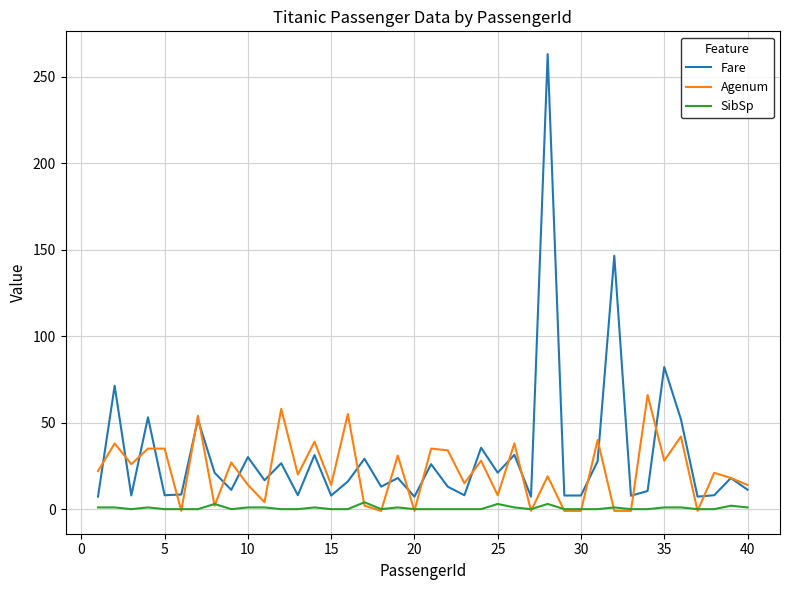

Which series has the widest spread of values?

Fare